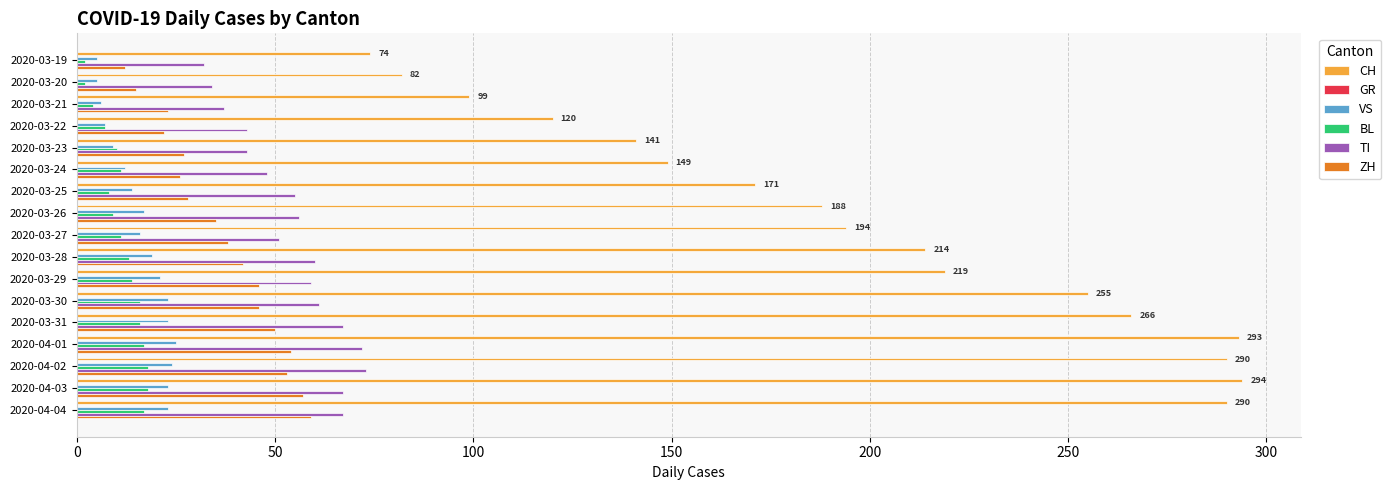

How many values in the BL series are below 11?

7